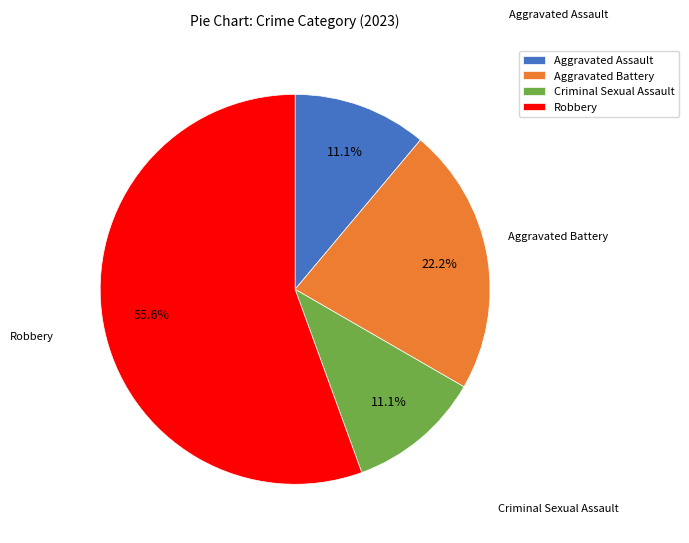

Does Criminal Sexual Assault represent more than half of the total?

No